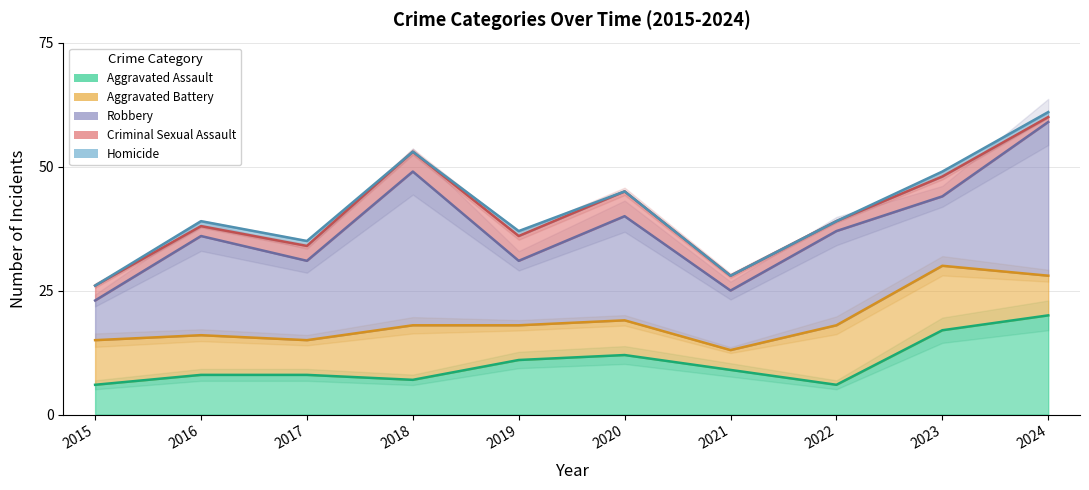

How many intersections are there between Aggravated Assault and Aggravated Battery?

4